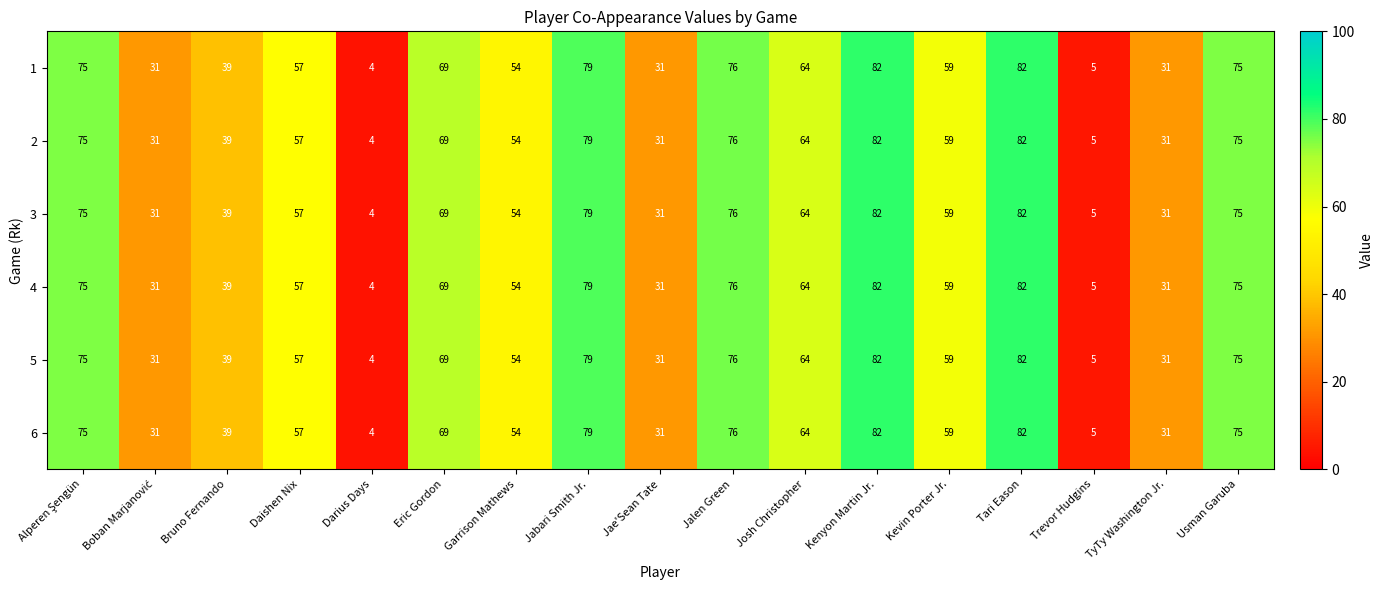

The value of 4 at Jabari Smith Jr. is 79. True or false?

True